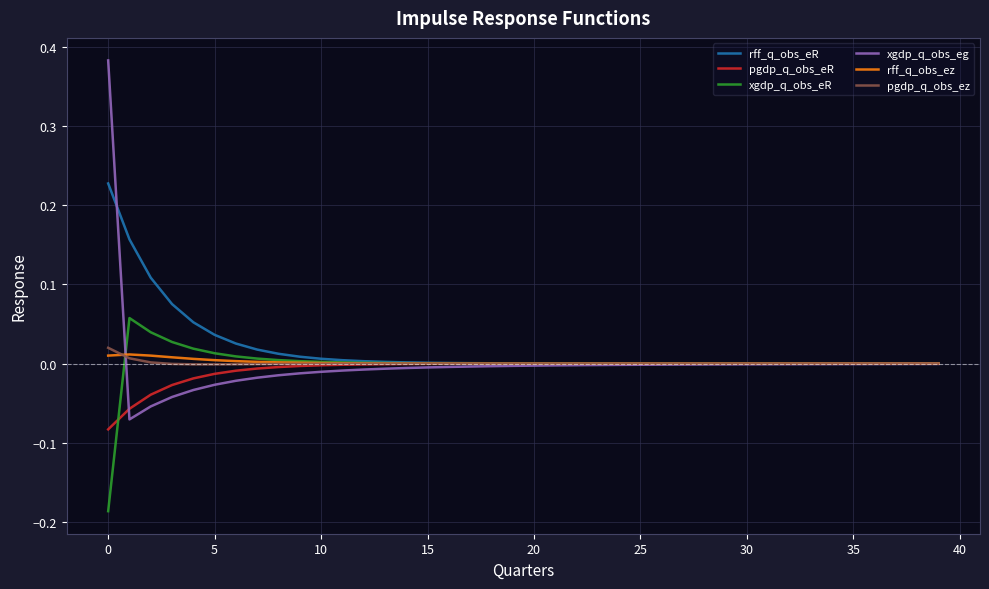

Which series has the widest spread of values?

xgdp_q_obs_eg